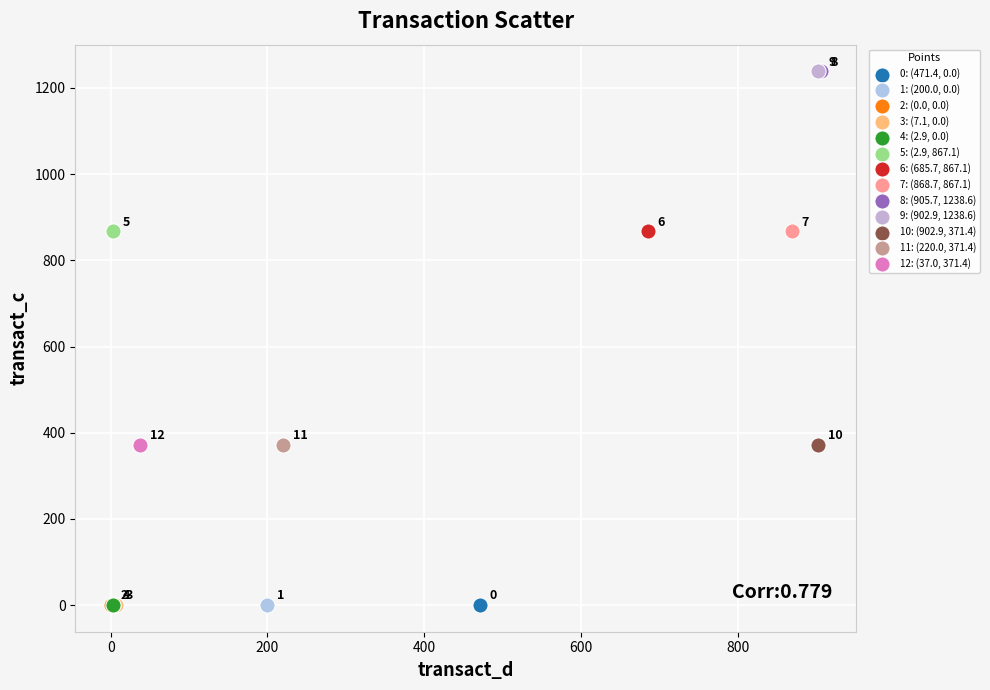

What are all the series names shown in the legend?

0: (471.4, 0.0), 1: (200.0, 0.0), 2: (0.0, 0.0), 3: (7.1, 0.0), 4: (2.9, 0.0), 5: (2.9, 867.1), 6: (685.7, 867.1), 7: (868.7, 867.1), 8: (905.7, 1238.6), 9: (902.9, 1238.6), 10: (902.9, 371.4), 11: (220.0, 371.4), 12: (37.0, 371.4)